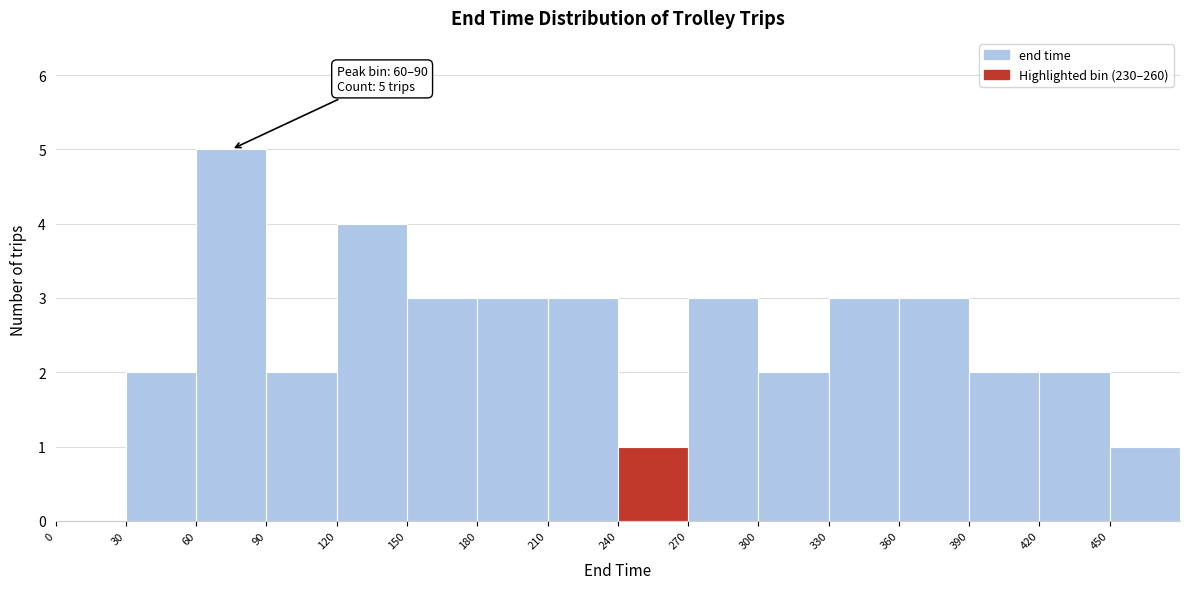

Which range on the x-axis has the tallest bar?

60 to 90